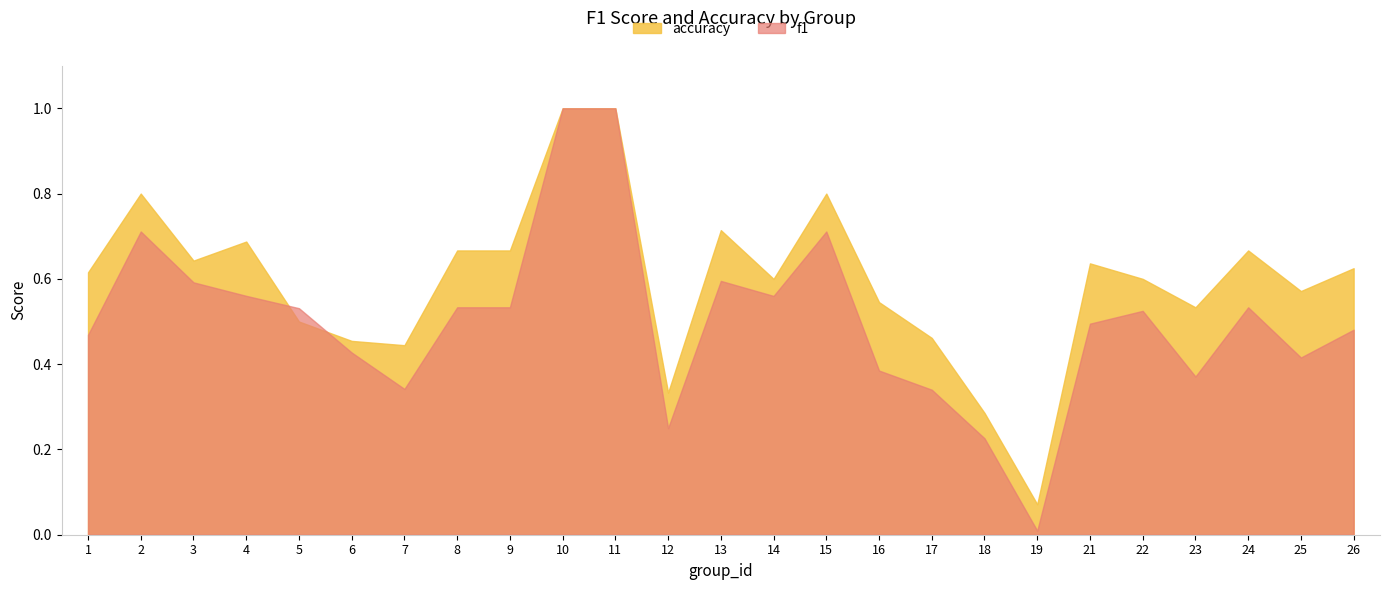

List the labels in order of accuracy value, largest first.

10, 11, 2, 15, 13, 4, 8, 9, 24, 3, 21, 26, 1, 14, 22, 25, 16, 23, 5, 17, 6, 7, 12, 18, 19